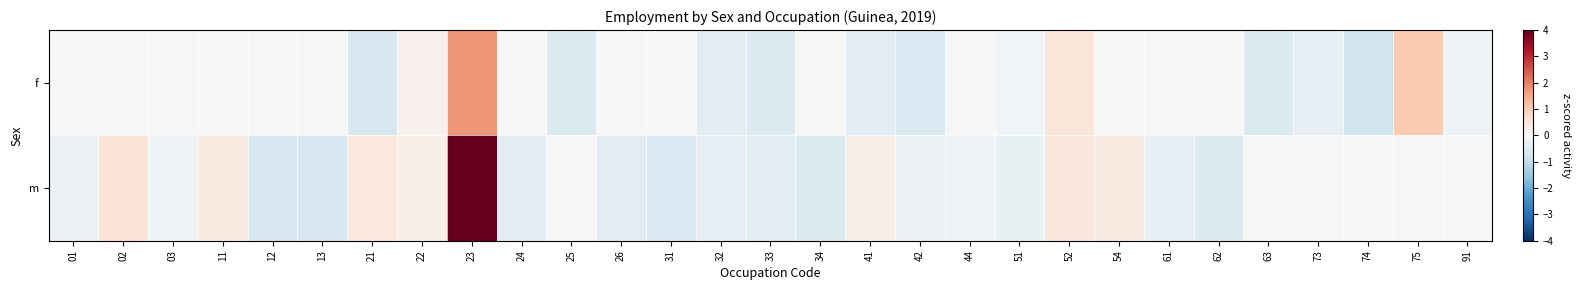

What is the total value across all series at 34?

-0.5